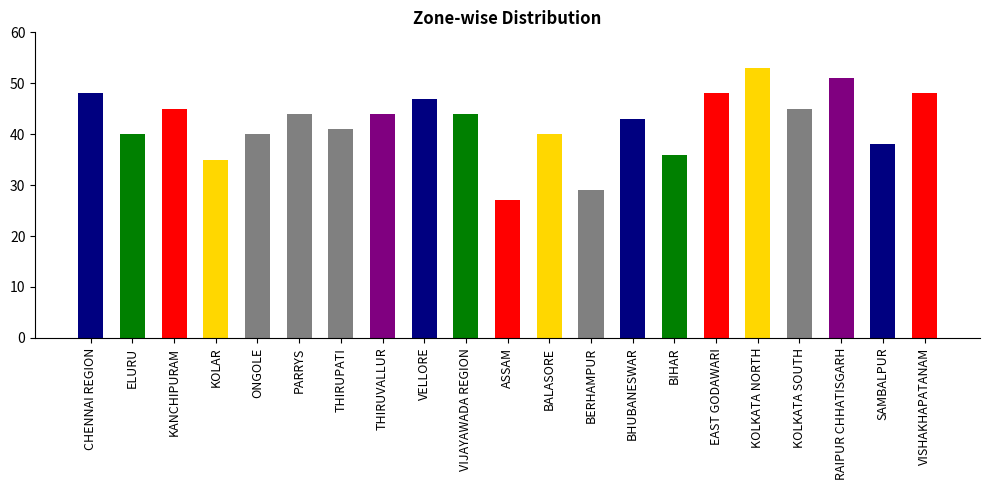

What is the sum of all values?

886